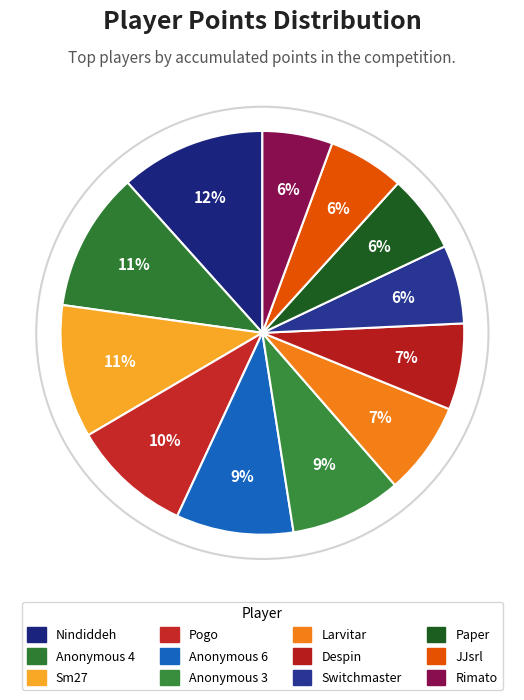

Approximately how many times larger is the value at Nindiddeh compared to Pogo?

1.2